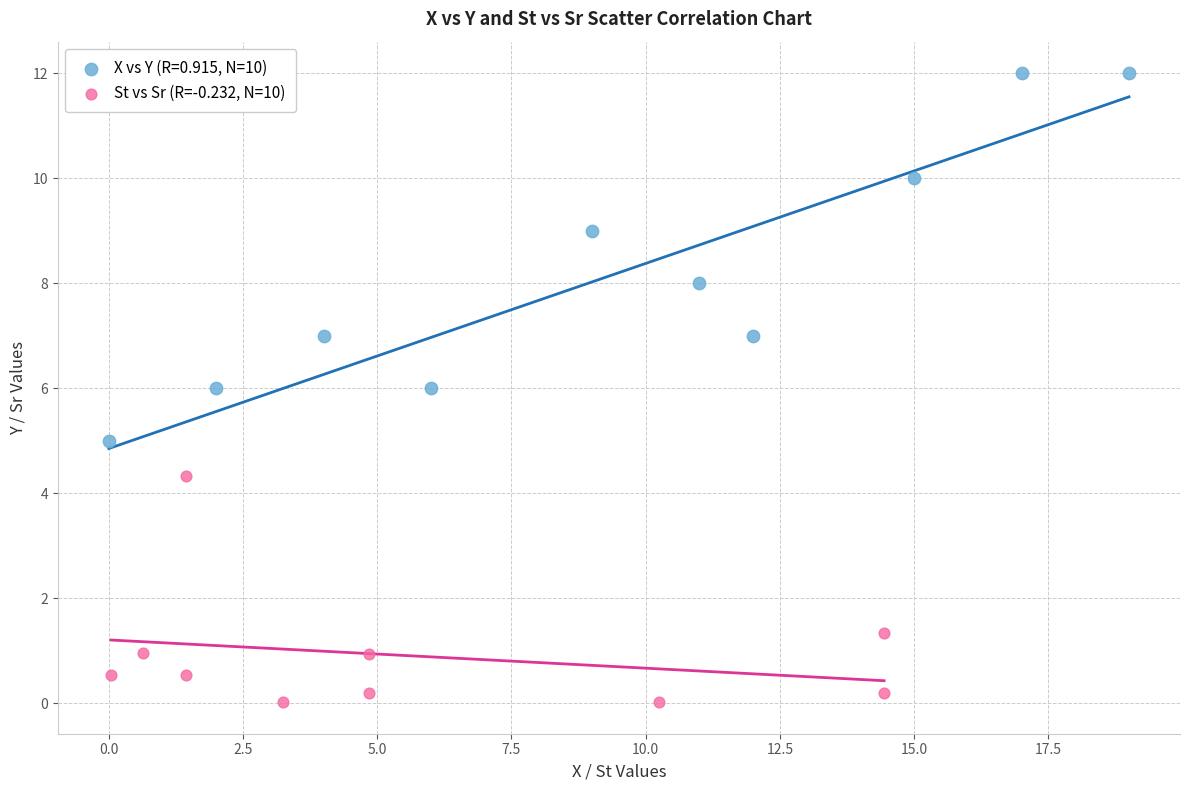

Which series reaches the maximum Y coordinate?

X vs Y (R=0.915, N=10)